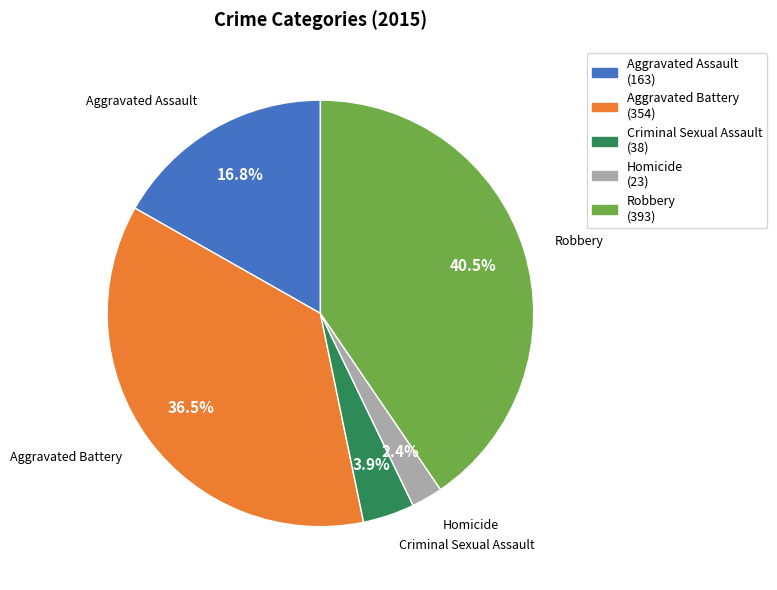

Is there a majority slice in this chart?

No